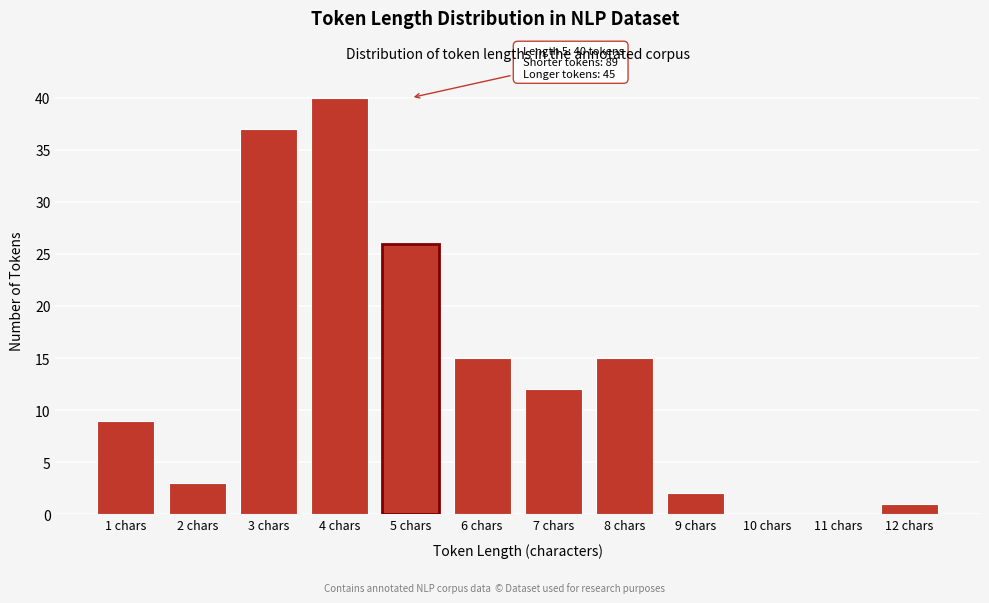

Reading right to left, list all the values displayed in this chart.

12 chars=1	11 chars=0	10 chars=0	9 chars=2	8 chars=15	7 chars=12	6 chars=15	5 chars=26	4 chars=40	3 chars=37	2 chars=3	1 chars=9